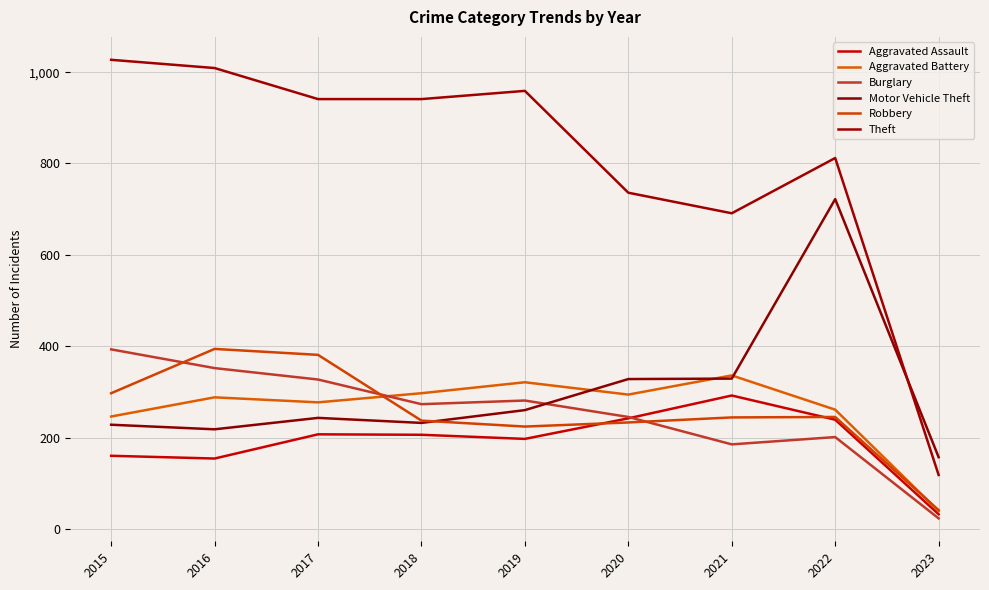

What are all the series names shown in the legend?

Aggravated Assault, Aggravated Battery, Burglary, Motor Vehicle Theft, Robbery, Theft